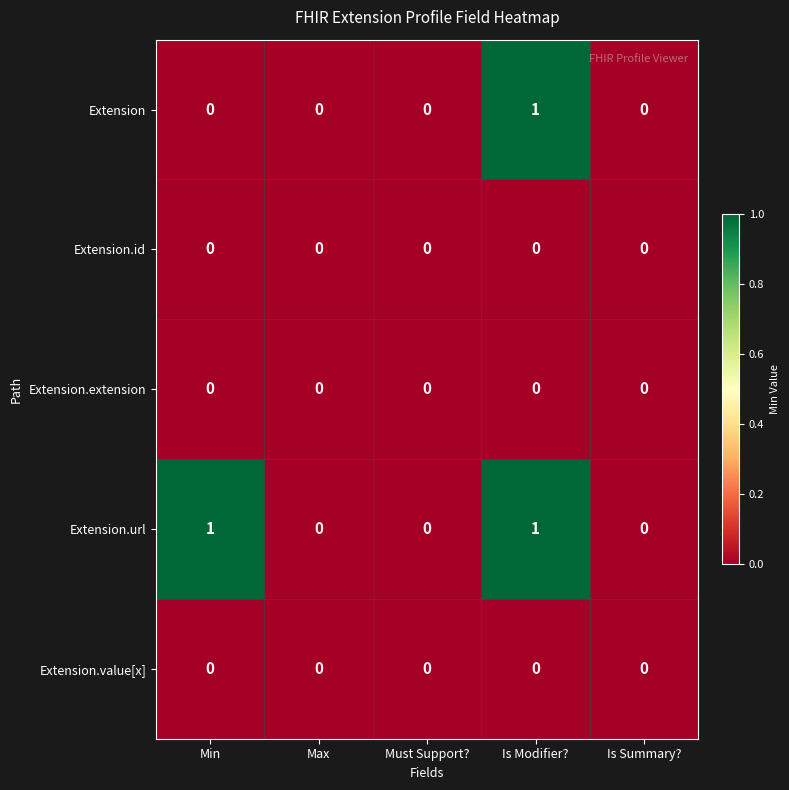

Between Min and Is Modifier?, which series saw the biggest shift?

Extension